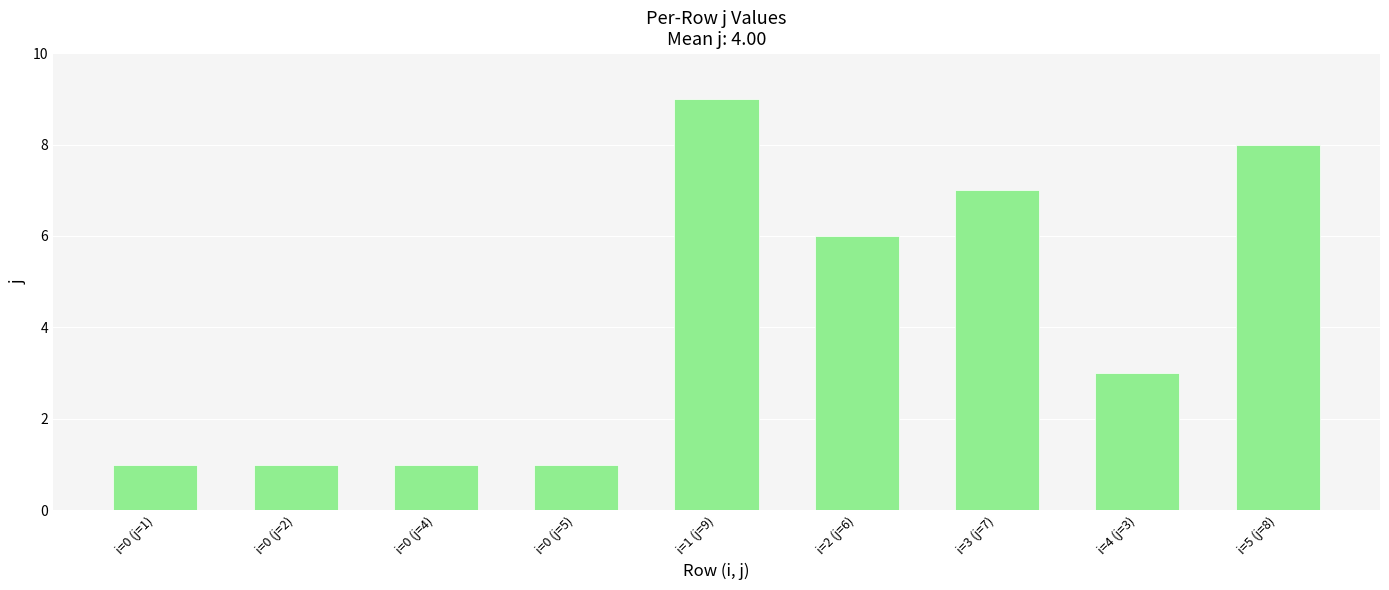

What is the minimum value shown in the chart?

1